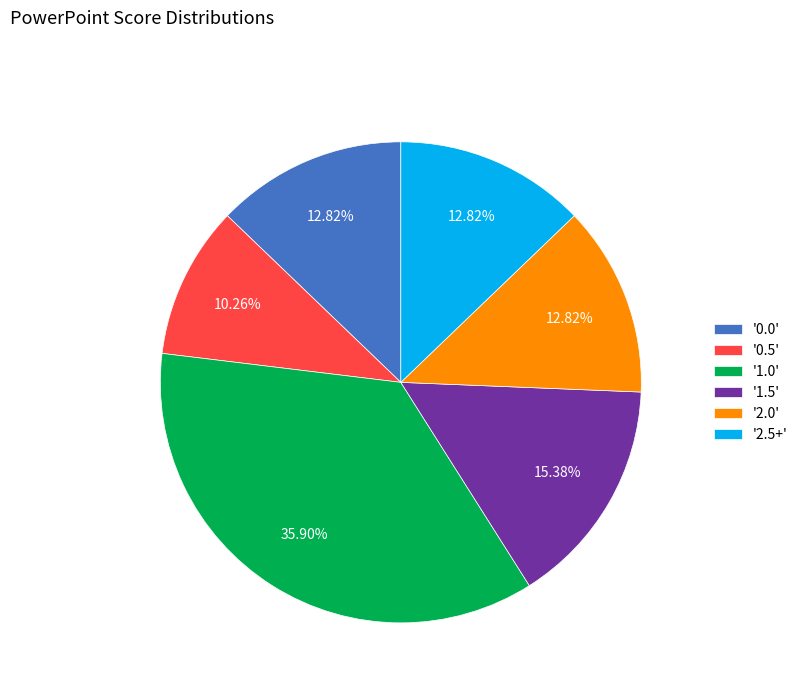

Which has a higher value, '1.5' or '1.0'?

'1.0'